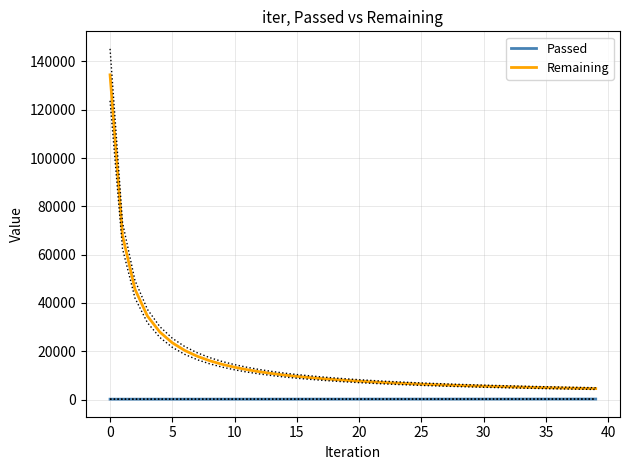

List the series in order of their peak value, highest first.

Remaining, Passed